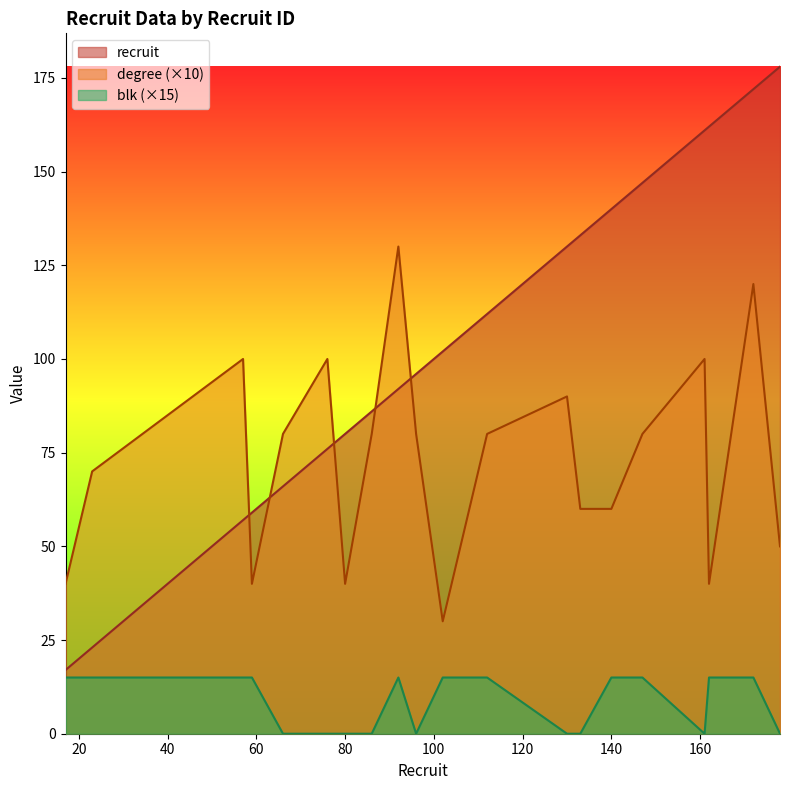

After their last crossing, which series has the higher values: recruit or degree?

recruit